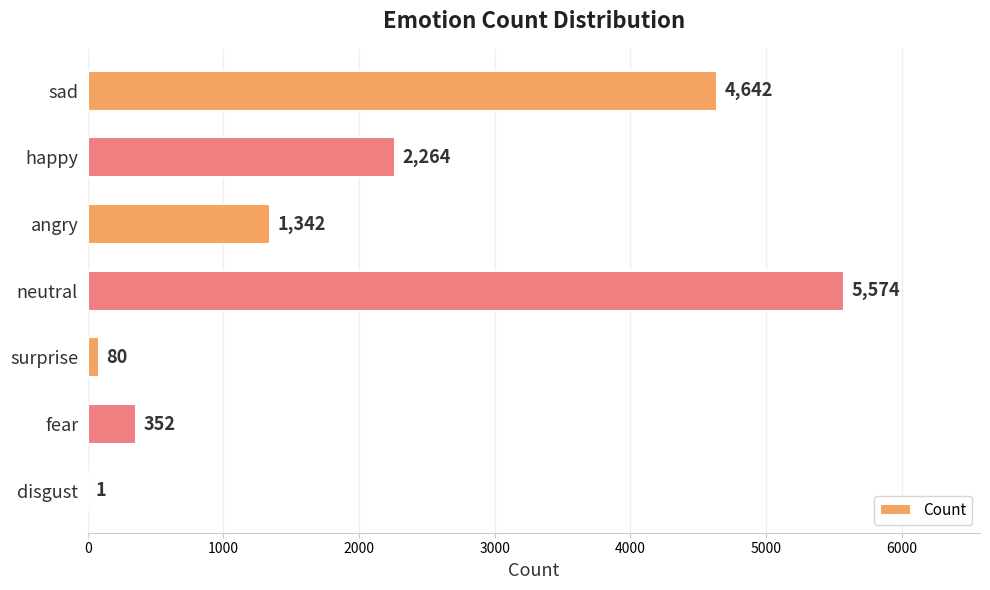

True or false: the data shows 135 at fear.

False